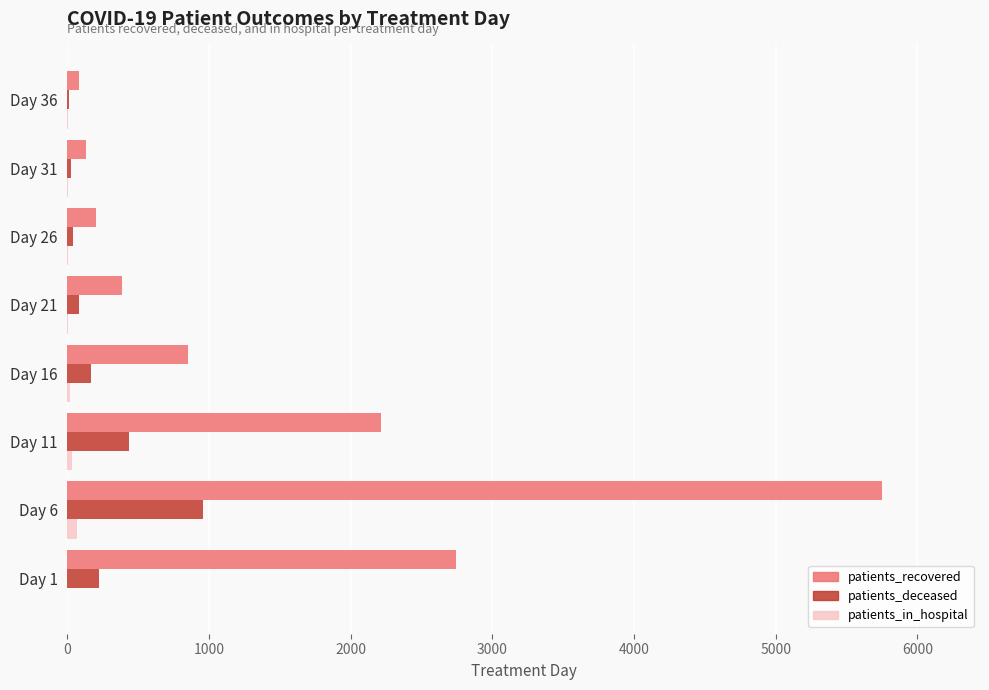

At which category is the sum across all series the highest?

Day 6